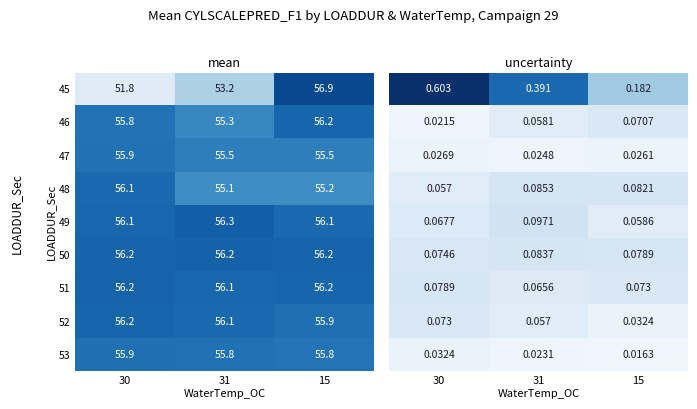

Is the value of 47 at 30 greater than the value of 45 at 31?

Yes